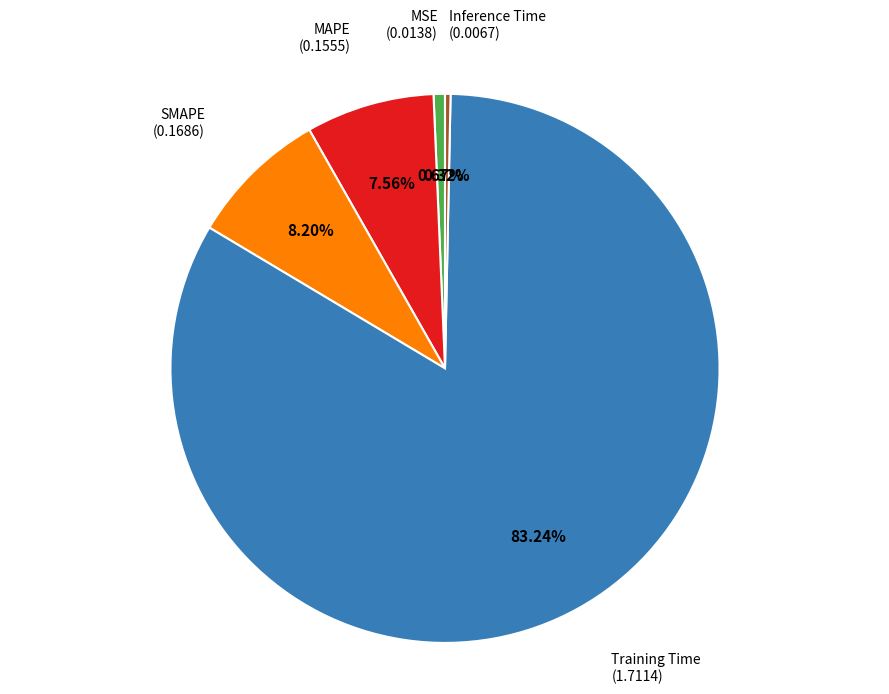

Do Inference Time and SMAPE together represent more than half of the pie?

No